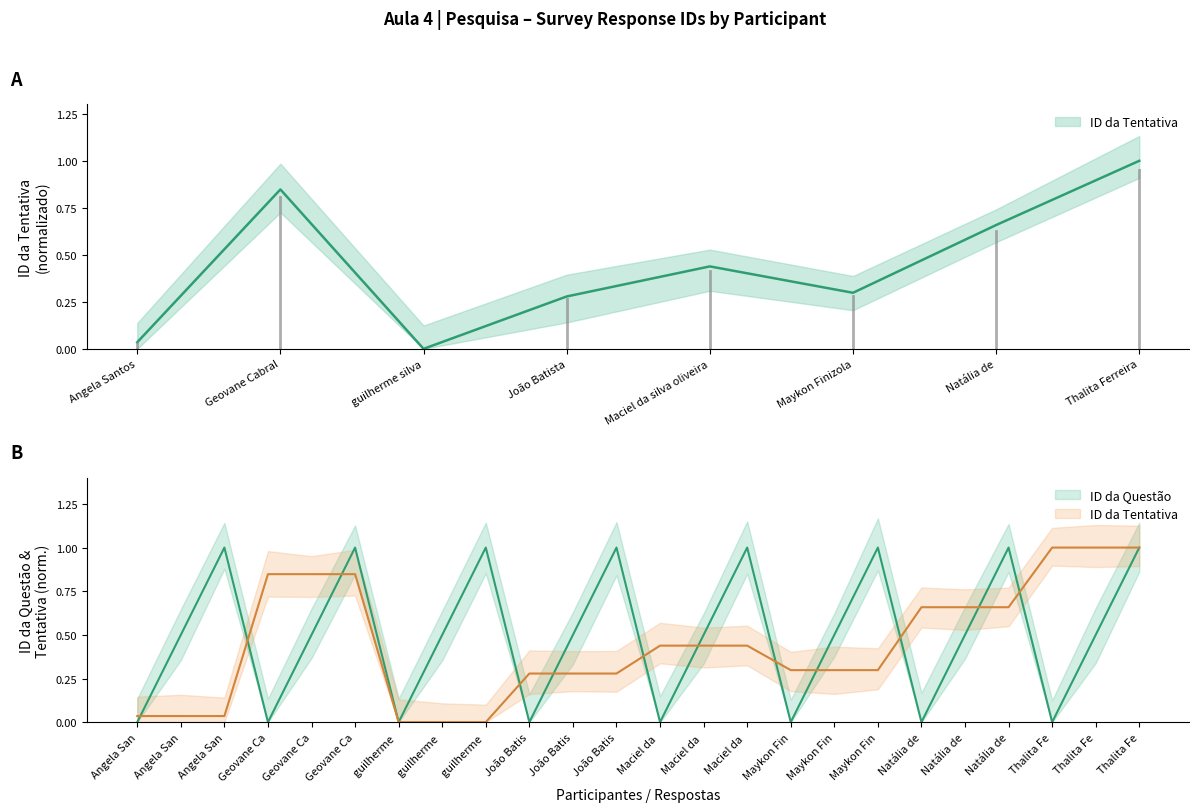

Which category has the highest value across all series?

Thalita Fe